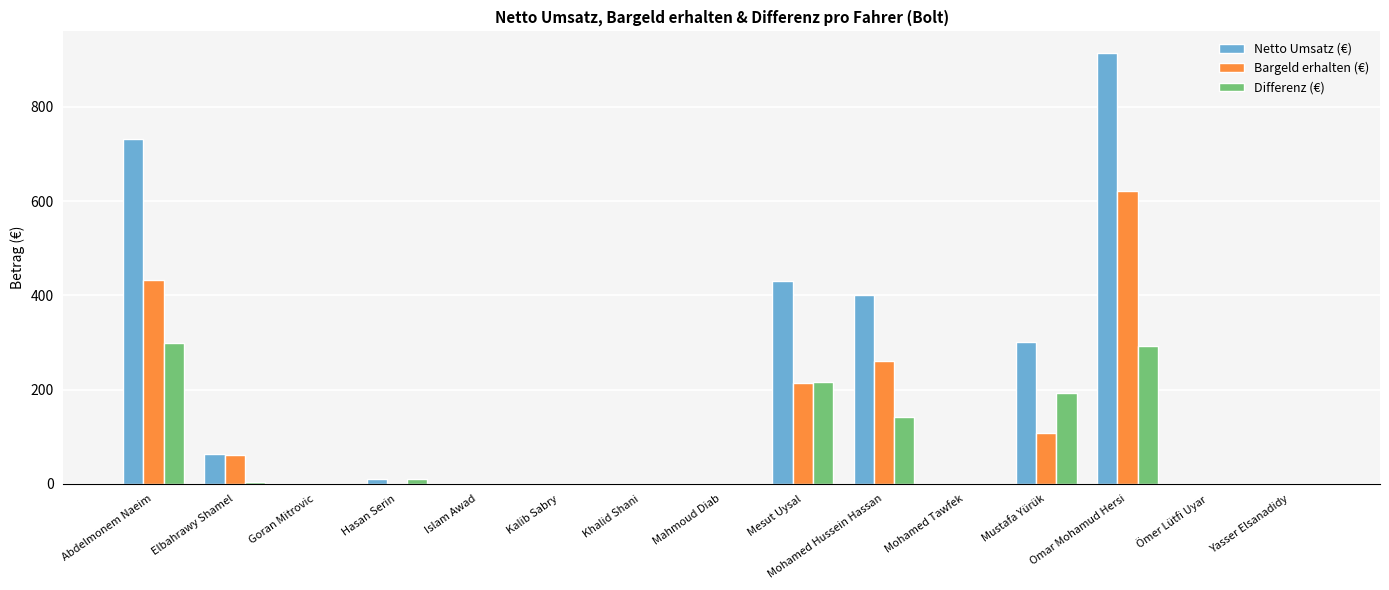

What are all the series names shown in the legend?

Netto Umsatz (€), Bargeld erhalten (€), Differenz (€)